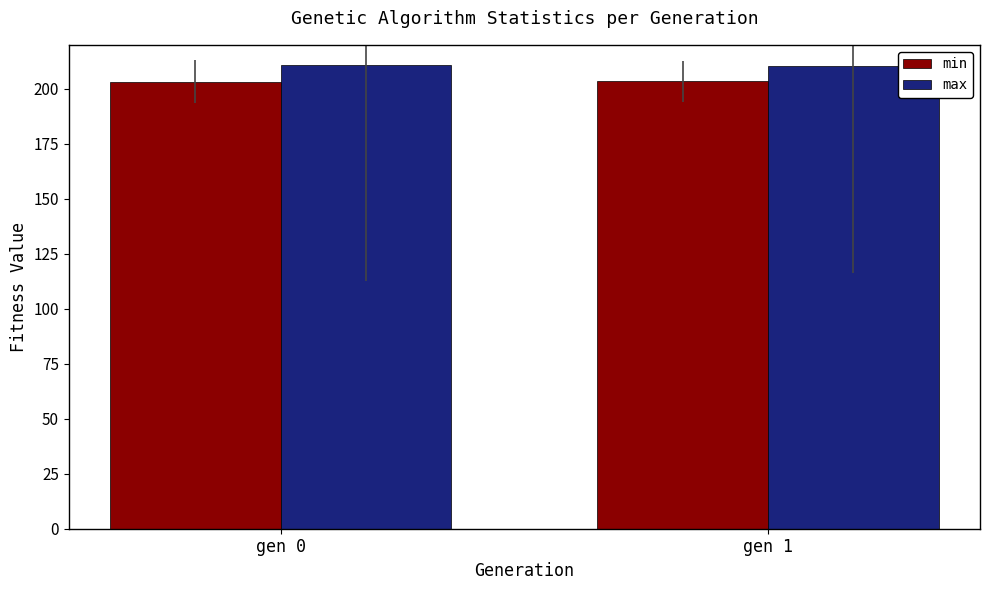

Which series has the largest total across all categories?

max